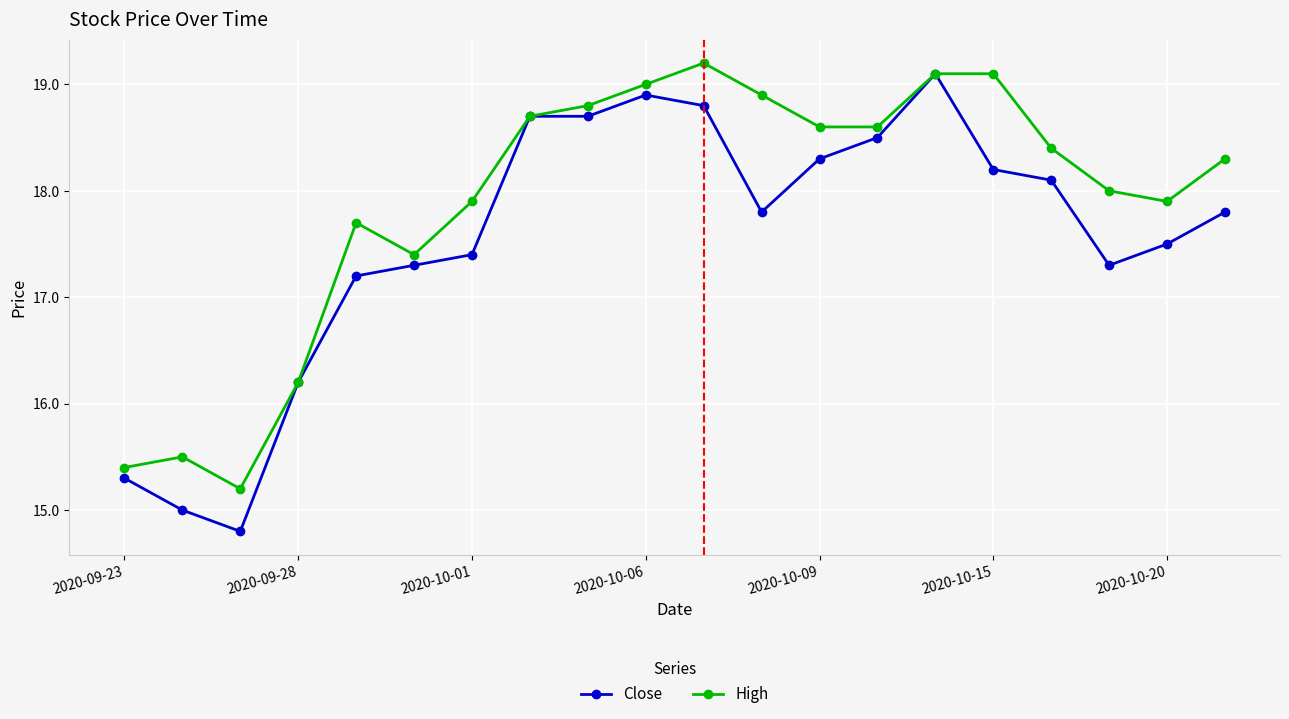

Which series has the widest spread of values?

Close